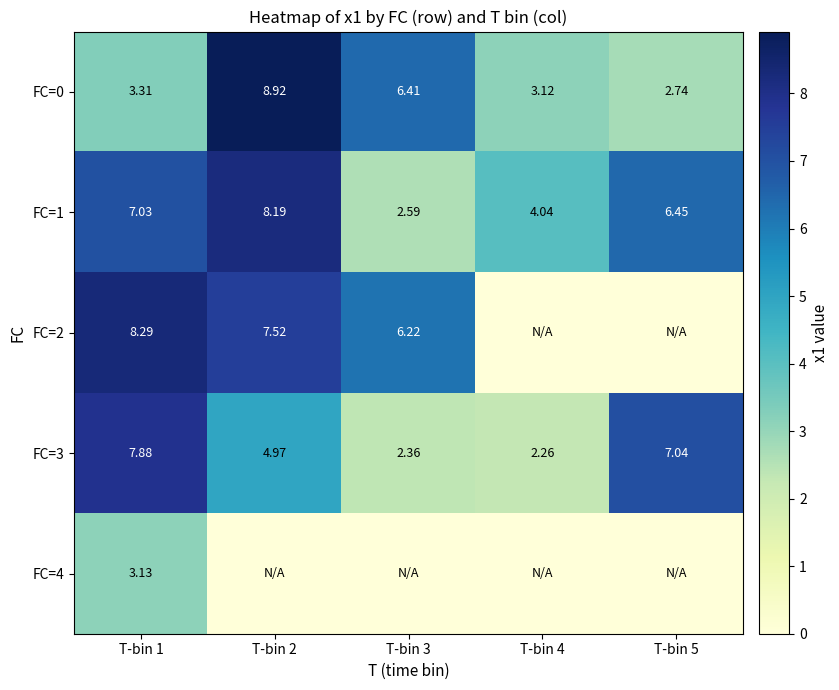

How many series are shown in this chart?

5